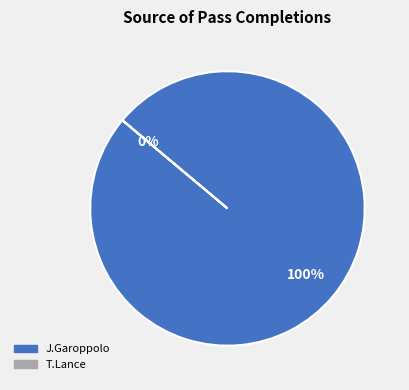

How many segments does this pie chart have?

2